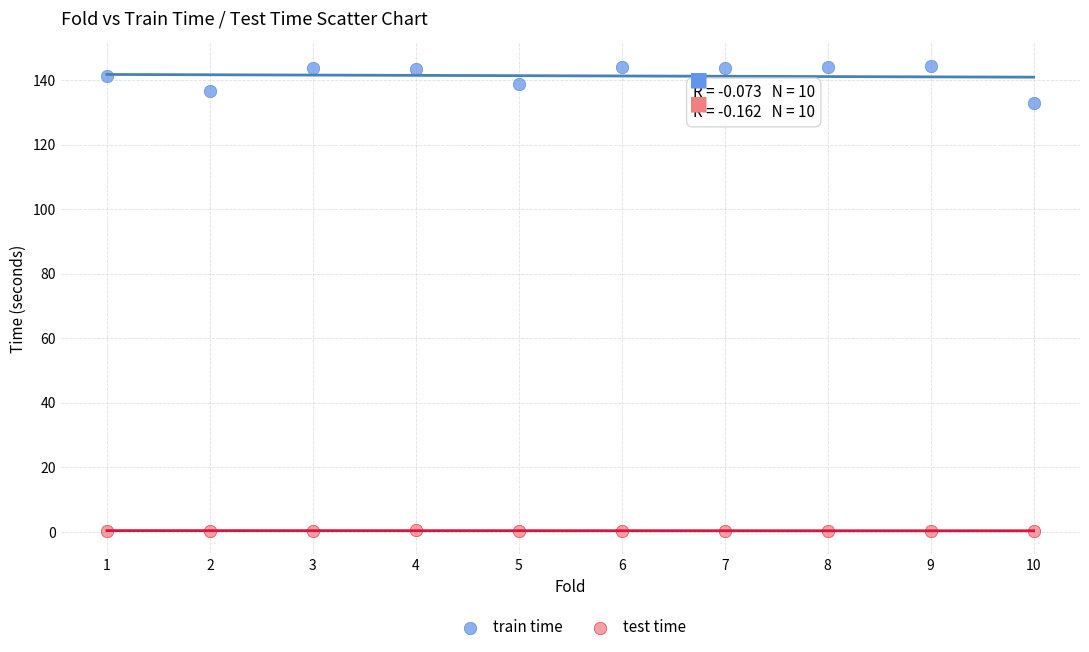

Across all data points, what is the range of X values (max minus min)?

9.0